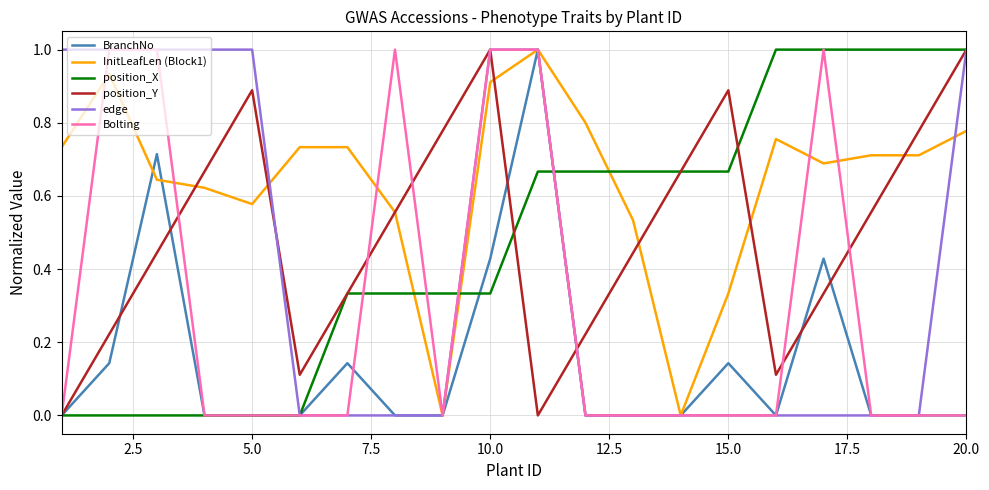

Which series has the largest total across all categories?

InitLeafLen (Block1)